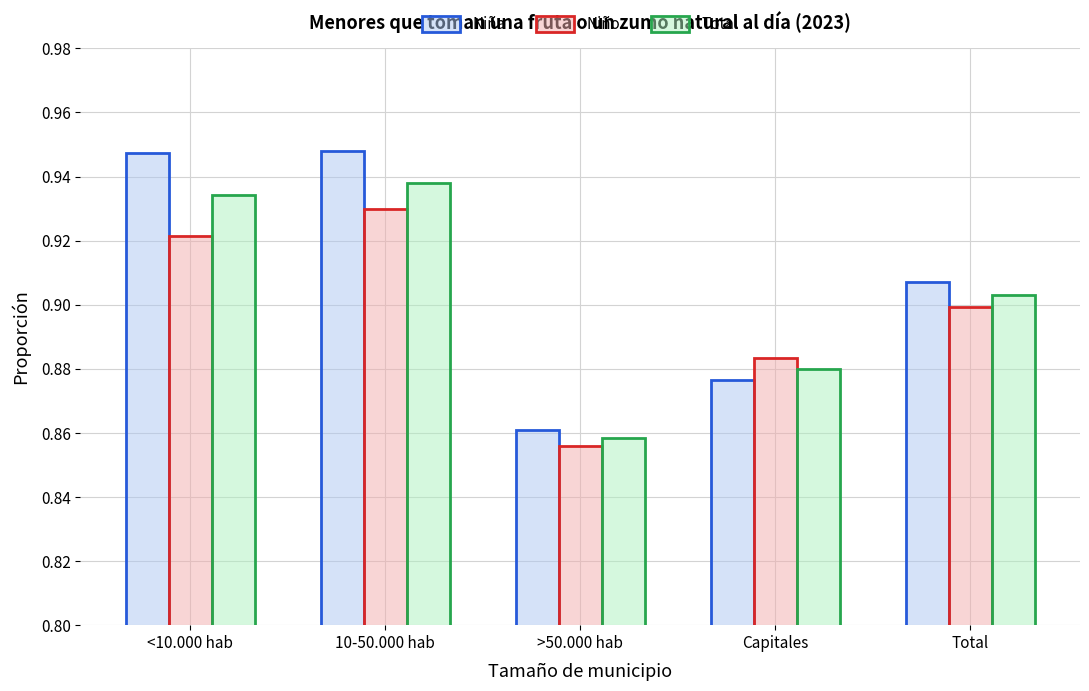

Between Capitales and Total, which series saw the biggest shift?

Niña